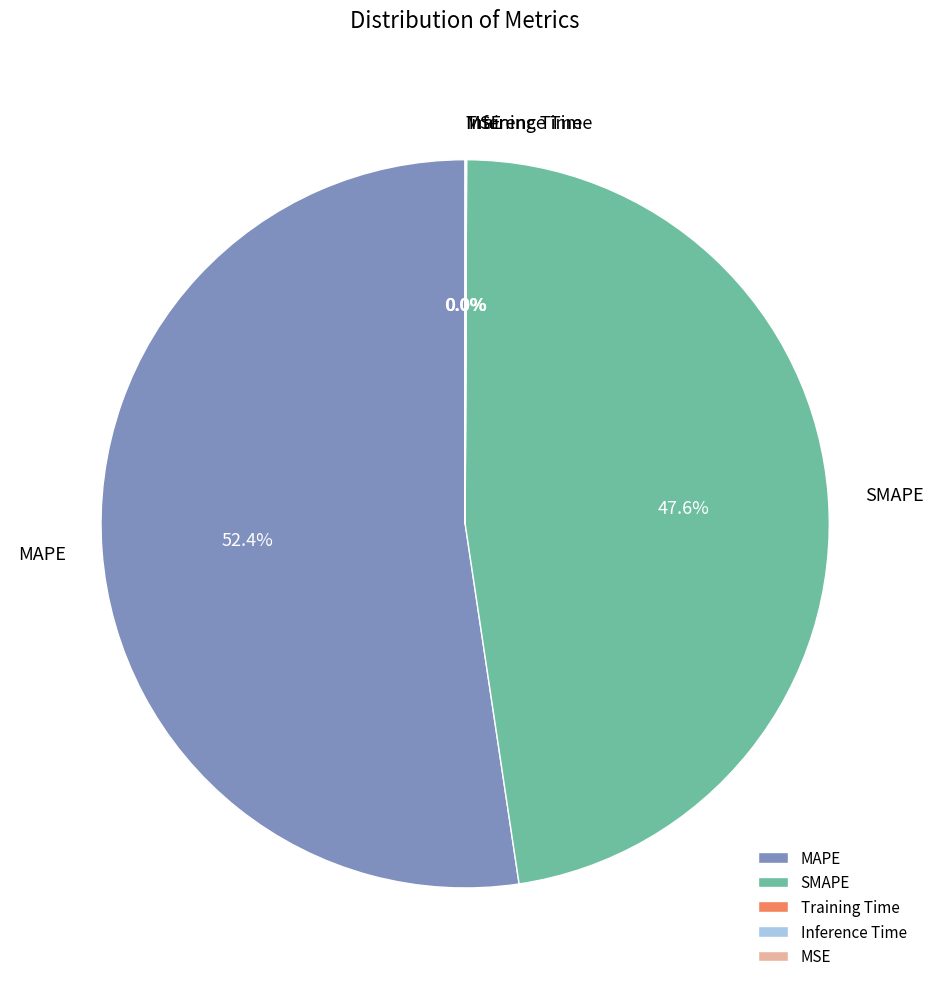

How much of the chart is everything except SMAPE?

52.4%